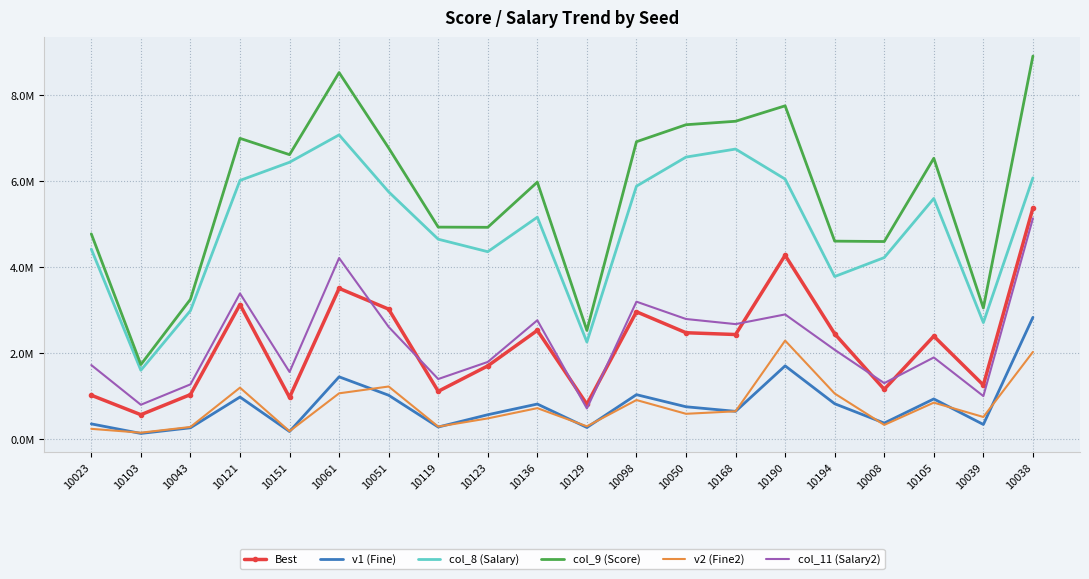

True or false: col_8 (Salary) and v1 (Fine) cross at least once.

False